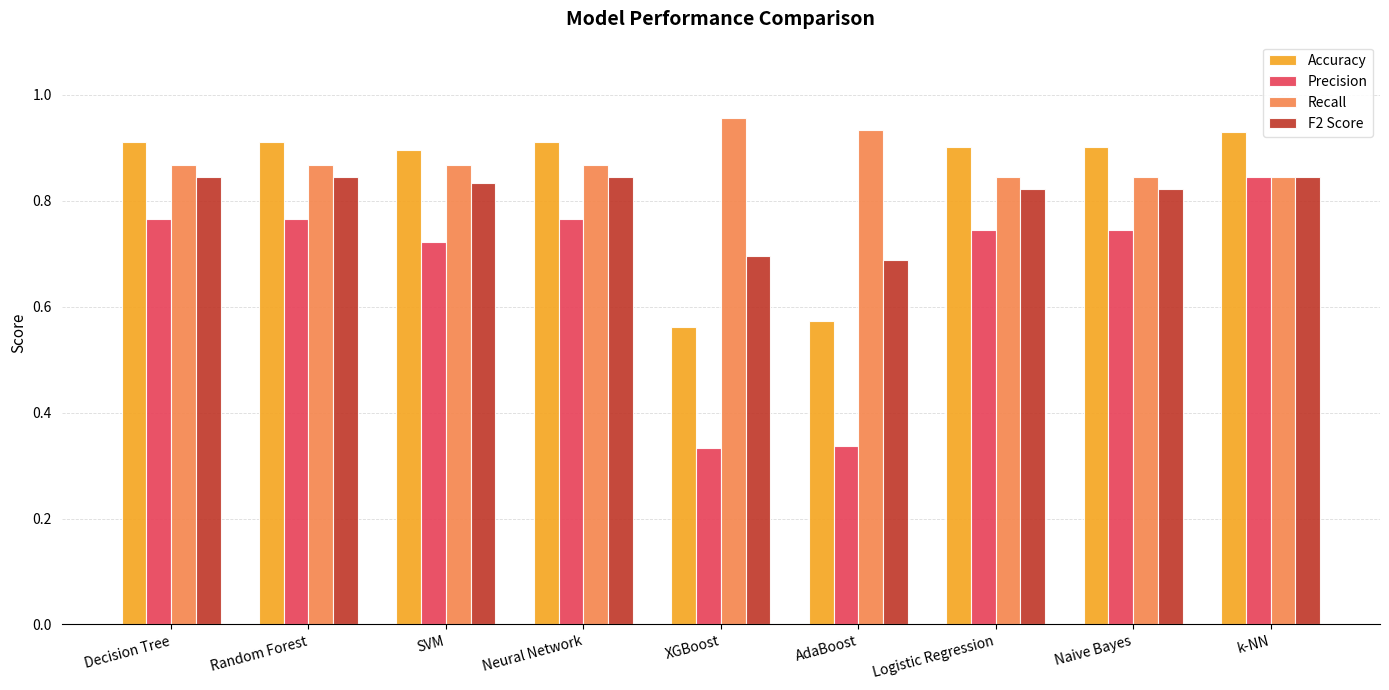

At which label does Recall reach its peak?

XGBoost